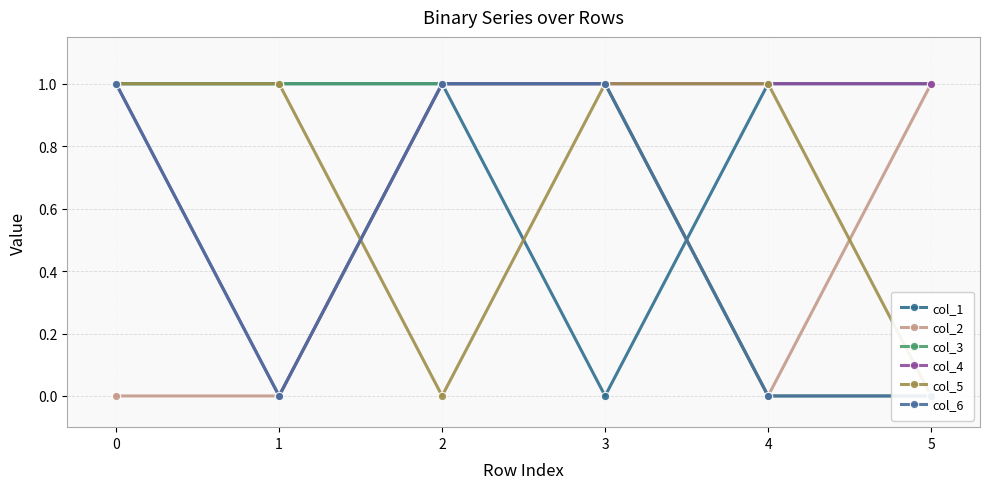

The col_2 series shows 2 at 3. True or false?

False